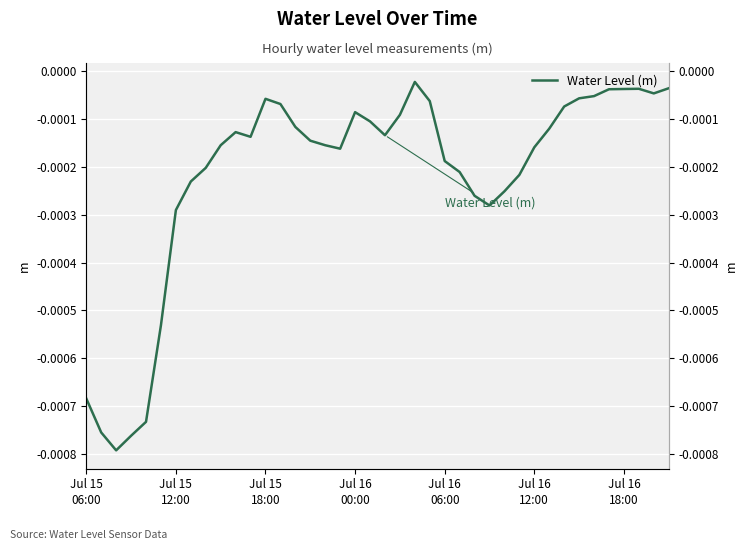

Which category has the highest value across all series?

22